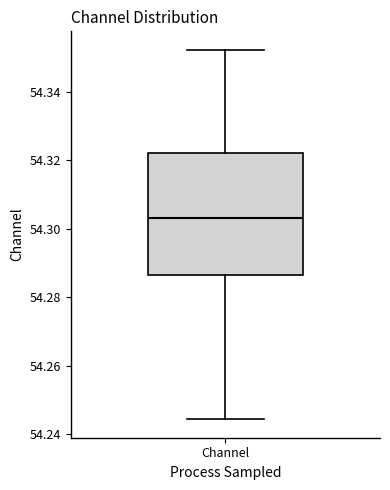

Where is the lower edge of the box for Channel on the y-axis? The values are not printed on the chart, so give them approximately, as read against the axis.

54.286